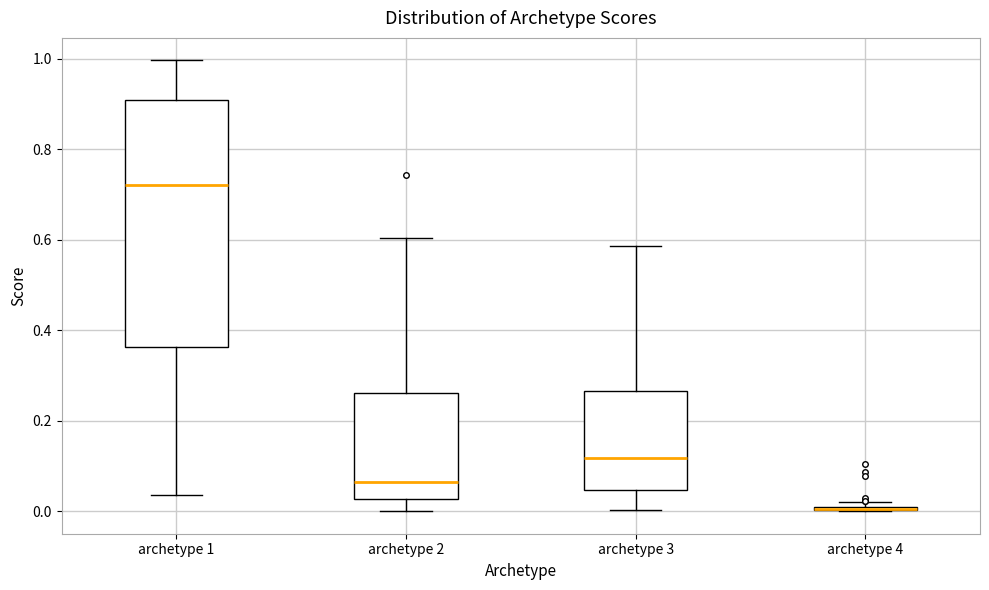

Which box is the tallest, from its lower edge to its upper edge?

archetype 1